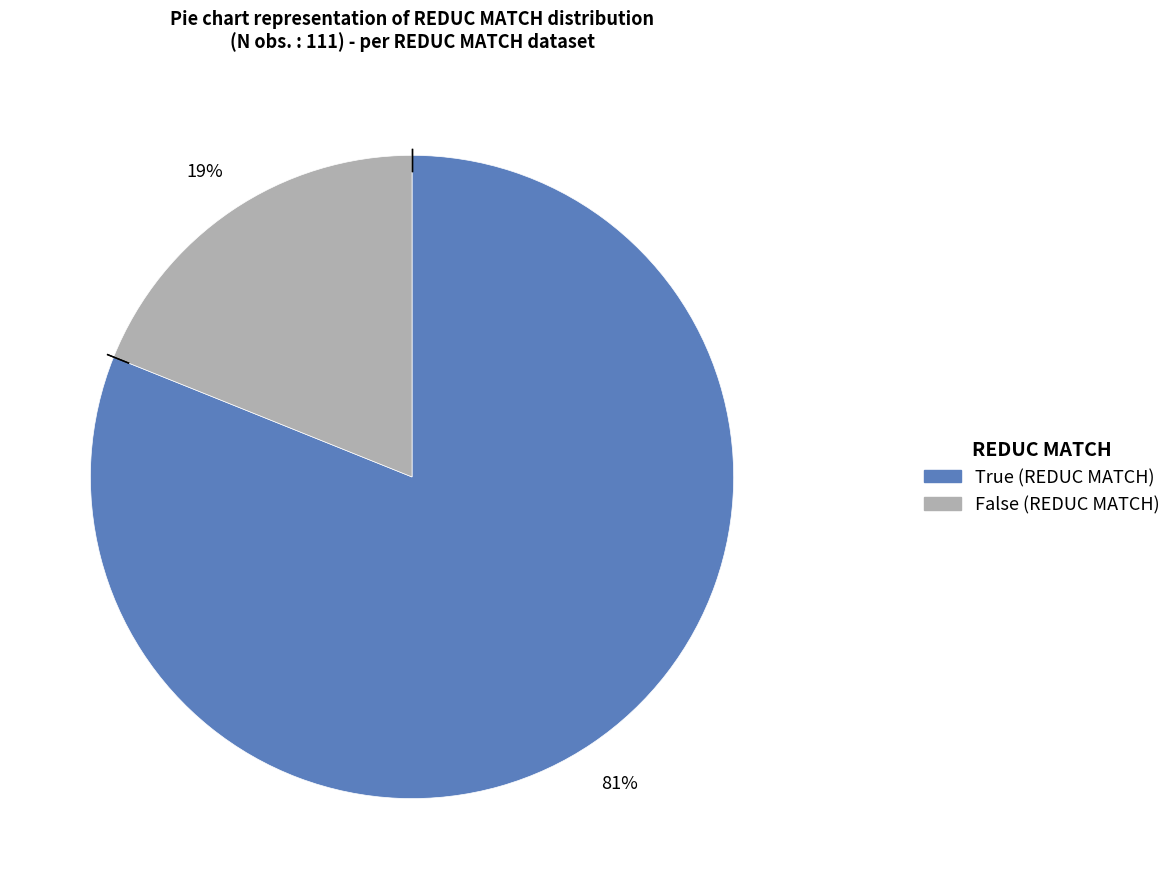

What is the smallest slice in the pie chart?

False